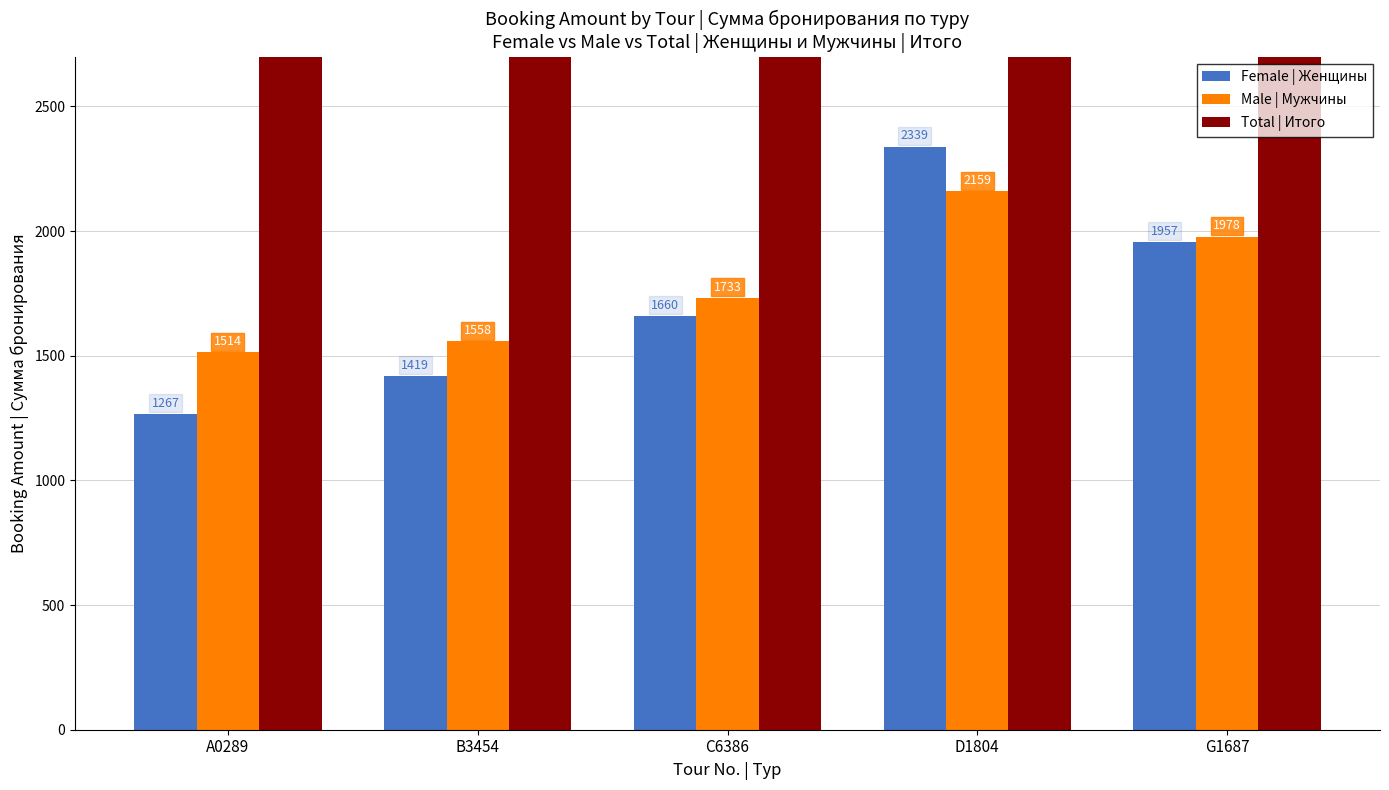

Reading left to right, what are all the values shown in this chart?

Female | Женщины: A0289=1267	B3454=1419	C6386=1660	D1804=2339	G1687=1957
Male | Мужчины: A0289=1514	B3454=1558	C6386=1733	D1804=2159	G1687=1978
Total | Итого: A0289=2781	B3454=2977	C6386=3393	D1804=4498	G1687=3935